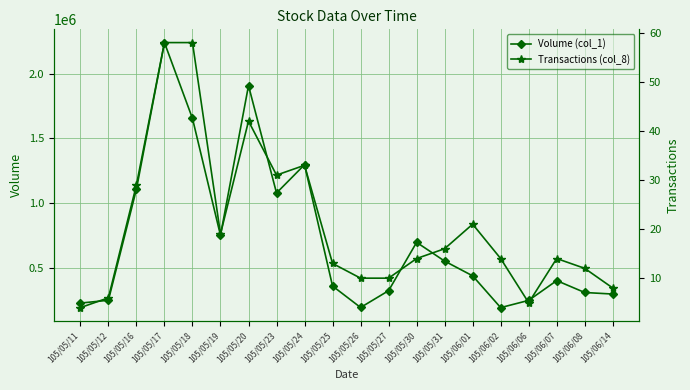

What is the difference between the second highest and minimum values in the Volume (col_1) series?

1718000